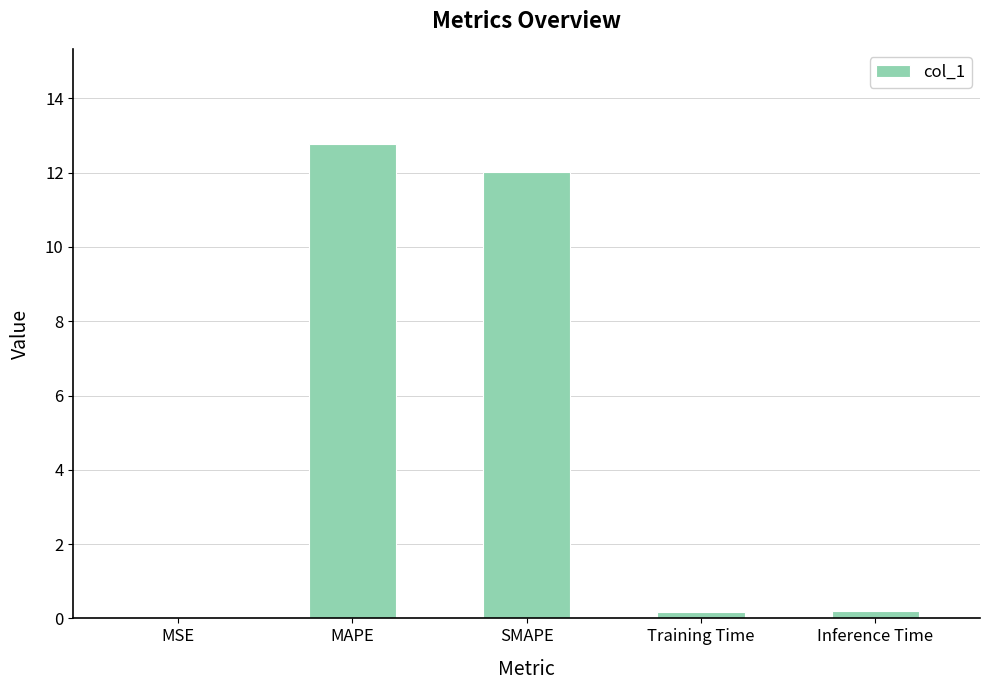

The value at Training Time is 0.2. True or false?

True